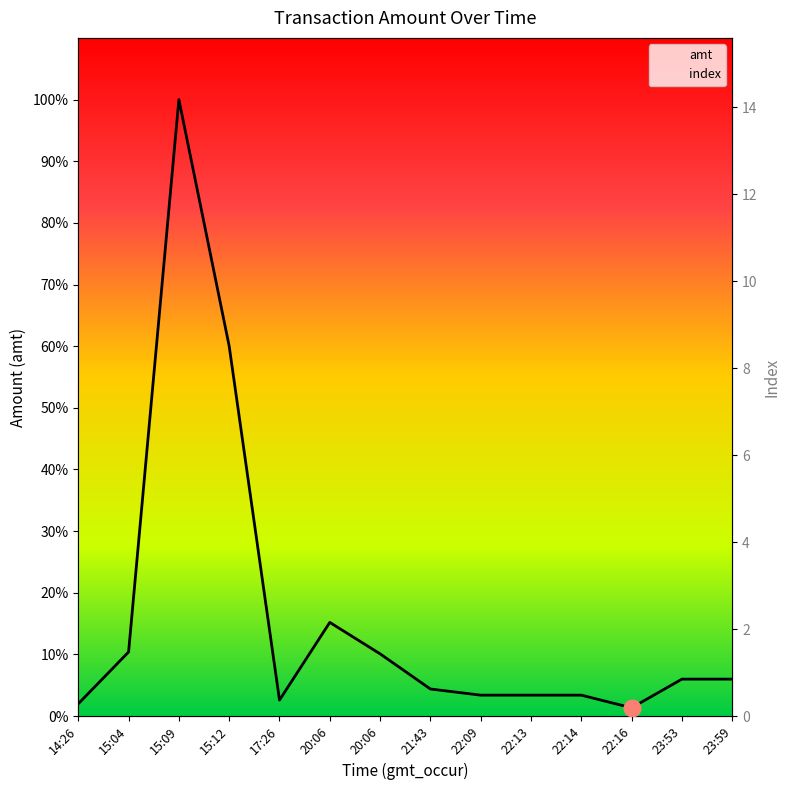

Reading left to right, extract all data points from this chart.

amt: 1000	5200	50000	30000	1300	7600	5050	2200	1700	1700	1700	675	3000	3000
index: 0	1	2	3	4	5	6	7	8	9	10	11	12	13